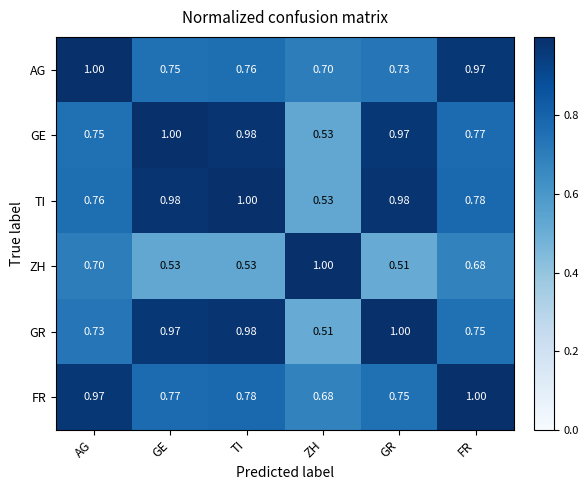

Rank the series at FR from lowest to highest value.

ZH, GR, GE, TI, AG, FR